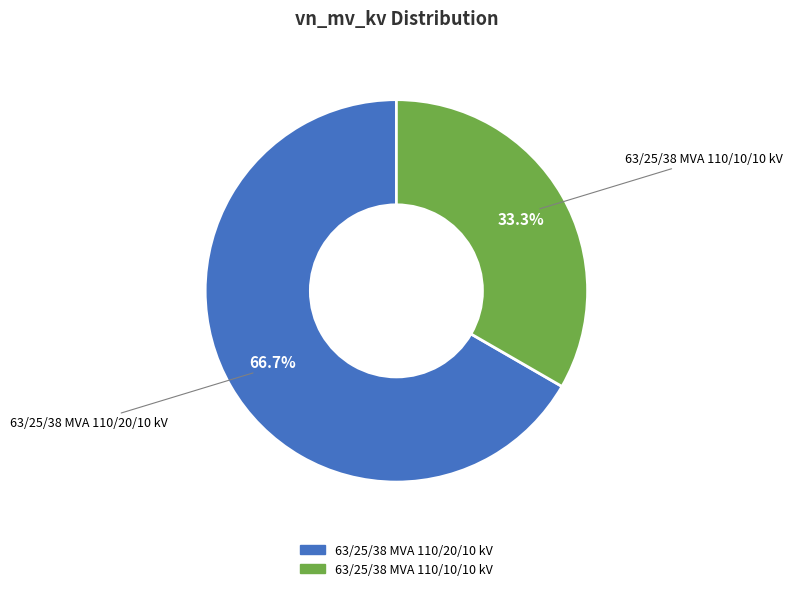

What percentage is NOT represented by 63/25/38 MVA 110/20/10 kV?

33.3%